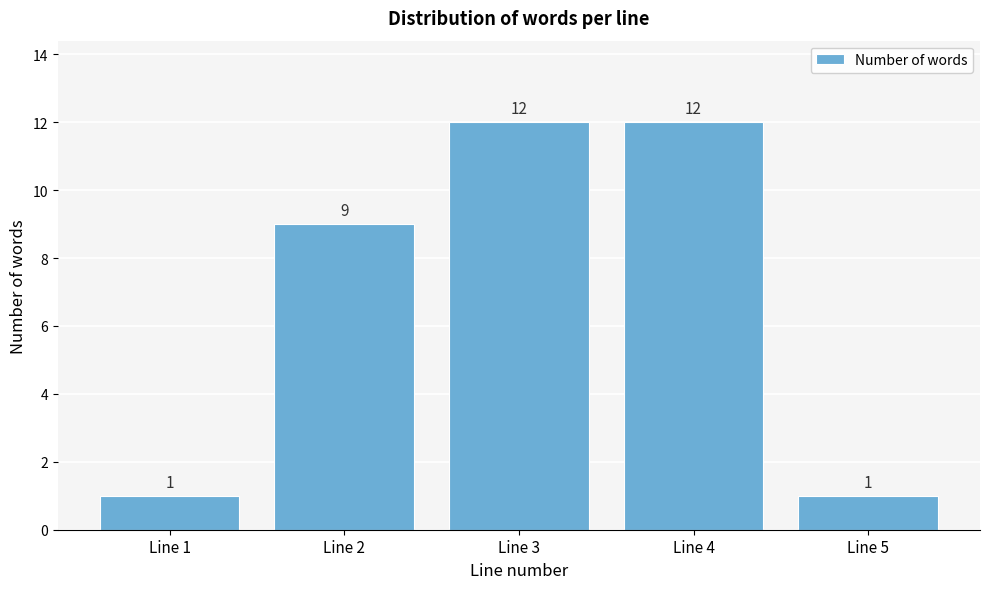

Reading left to right, extract all data points from this chart.

1	9	12	12	1